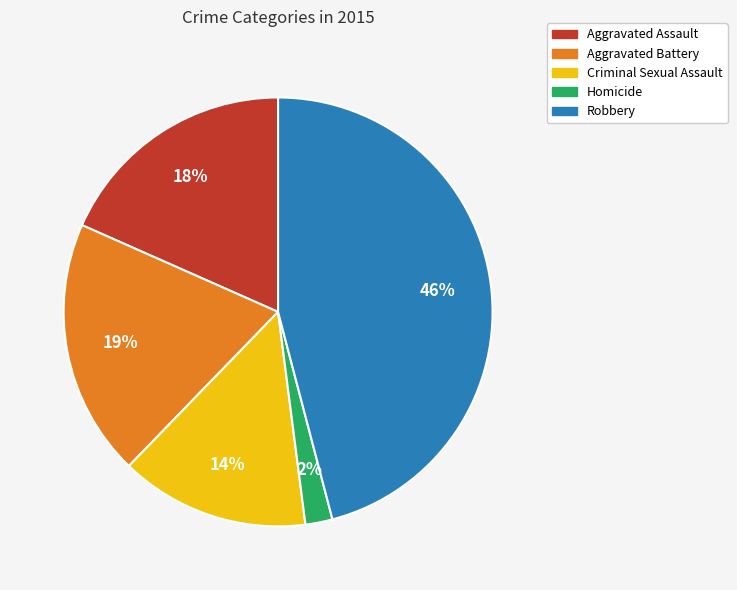

Which slice is the largest?

Robbery